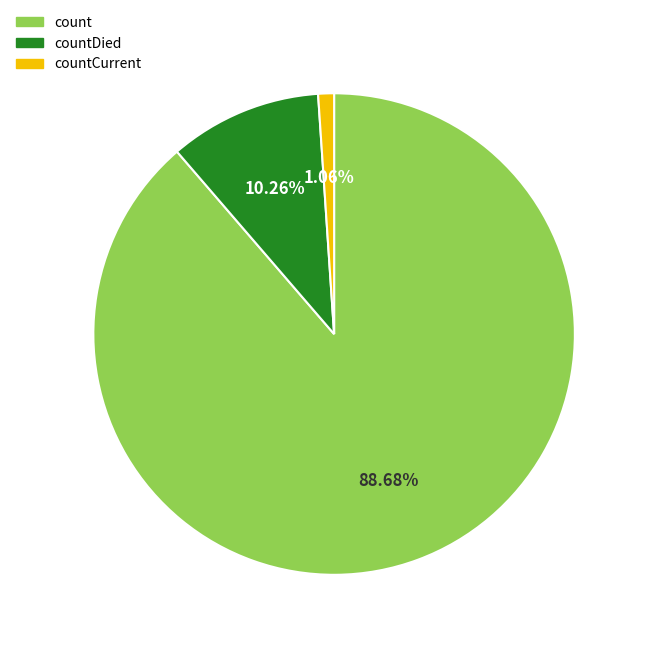

How many slices are in this pie chart?

3